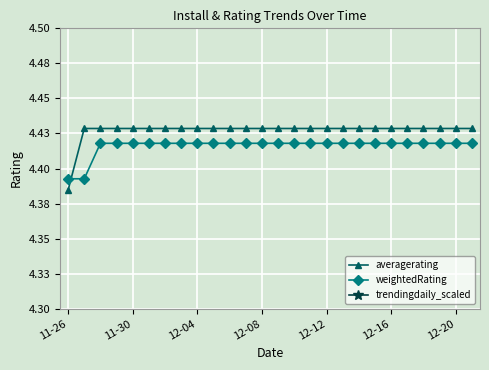

At which label is averagerating closest to 4?

11-26